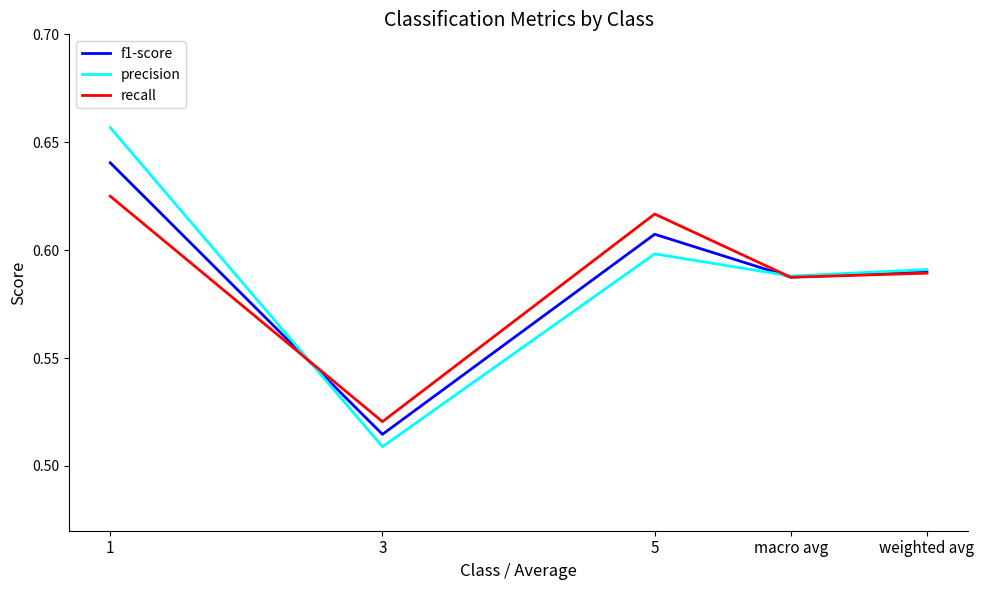

Is the value of f1-score at macro avg greater than the value of precision at 5?

No